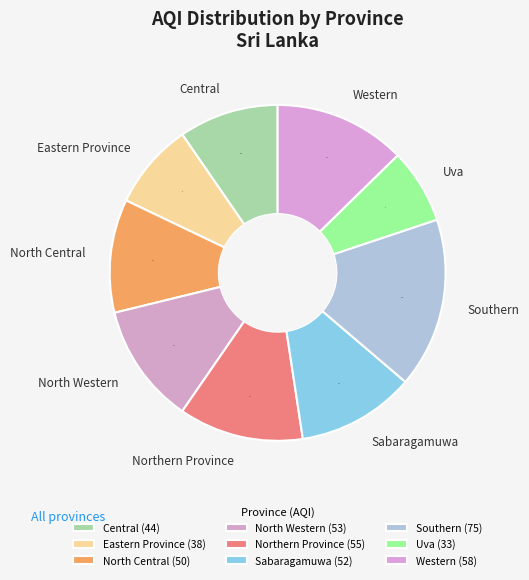

How many segments does this pie chart have?

9